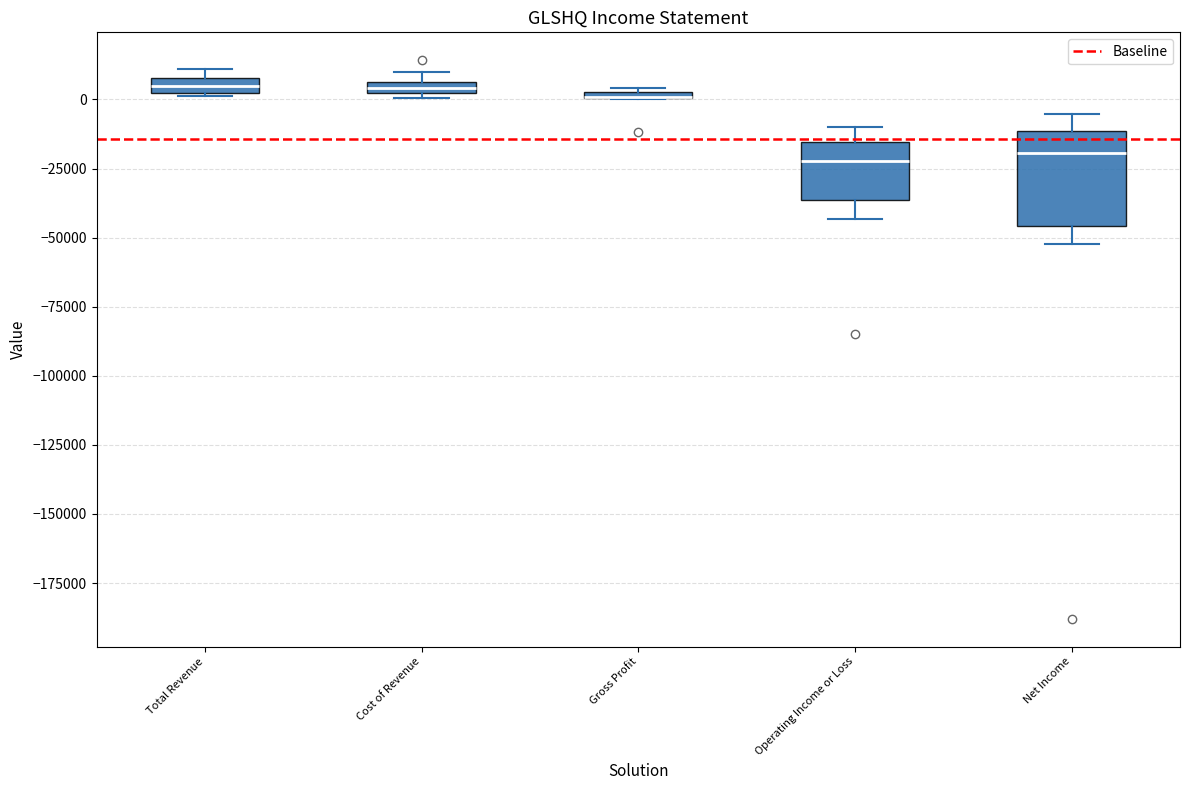

Which box is the tallest, from its lower edge to its upper edge?

Net Income